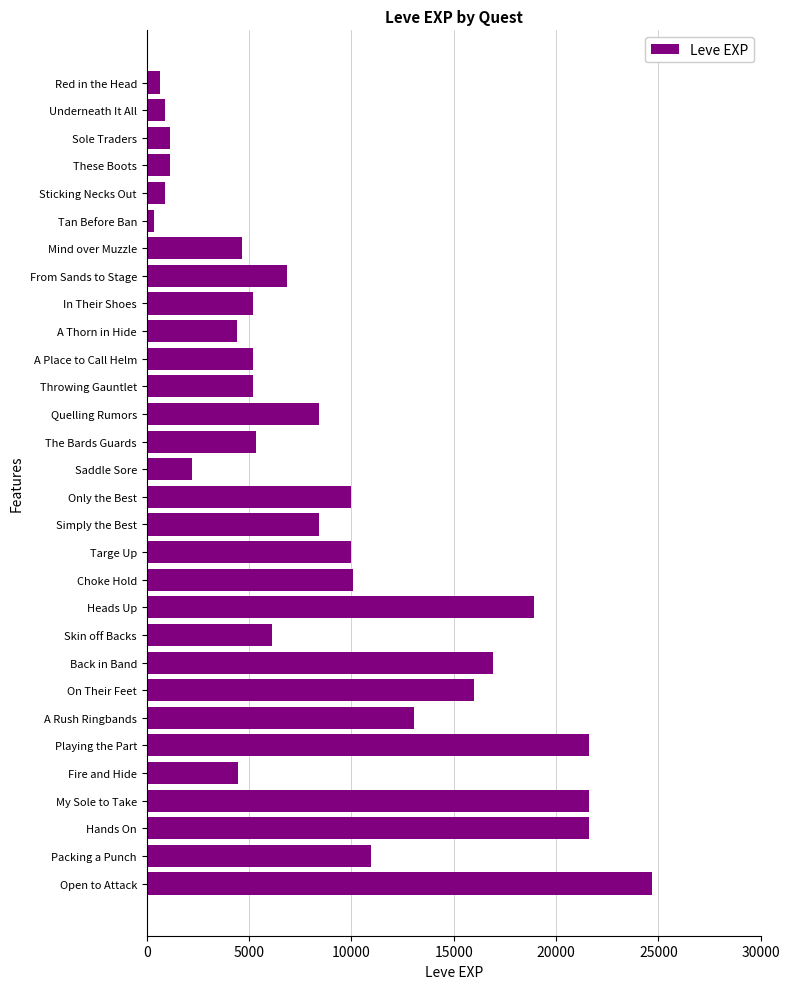

What is the label of the 22nd bar from the top?

Back in Band